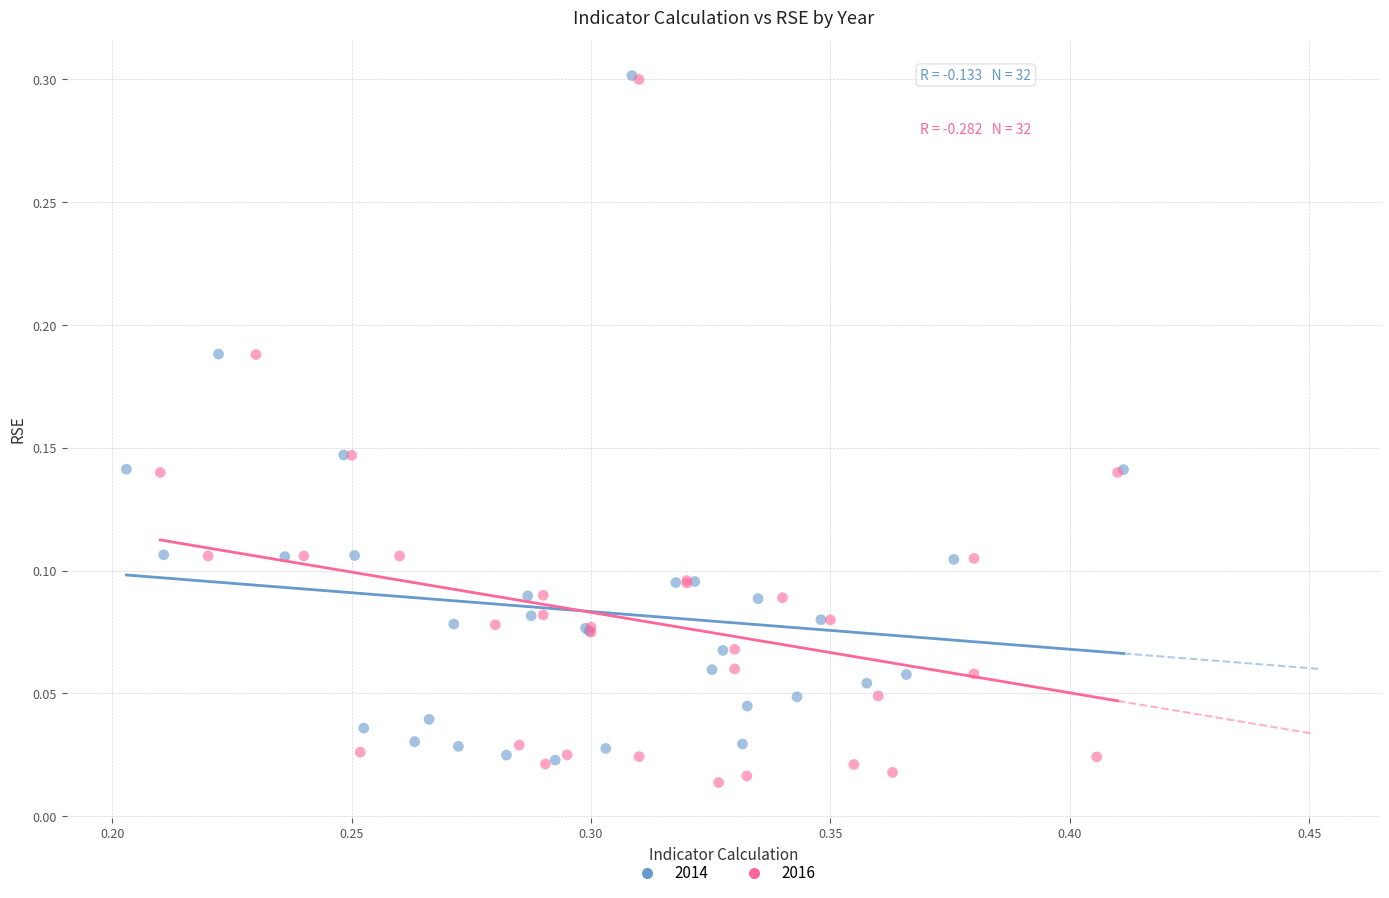

Which series contains the lowest Y value?

2016